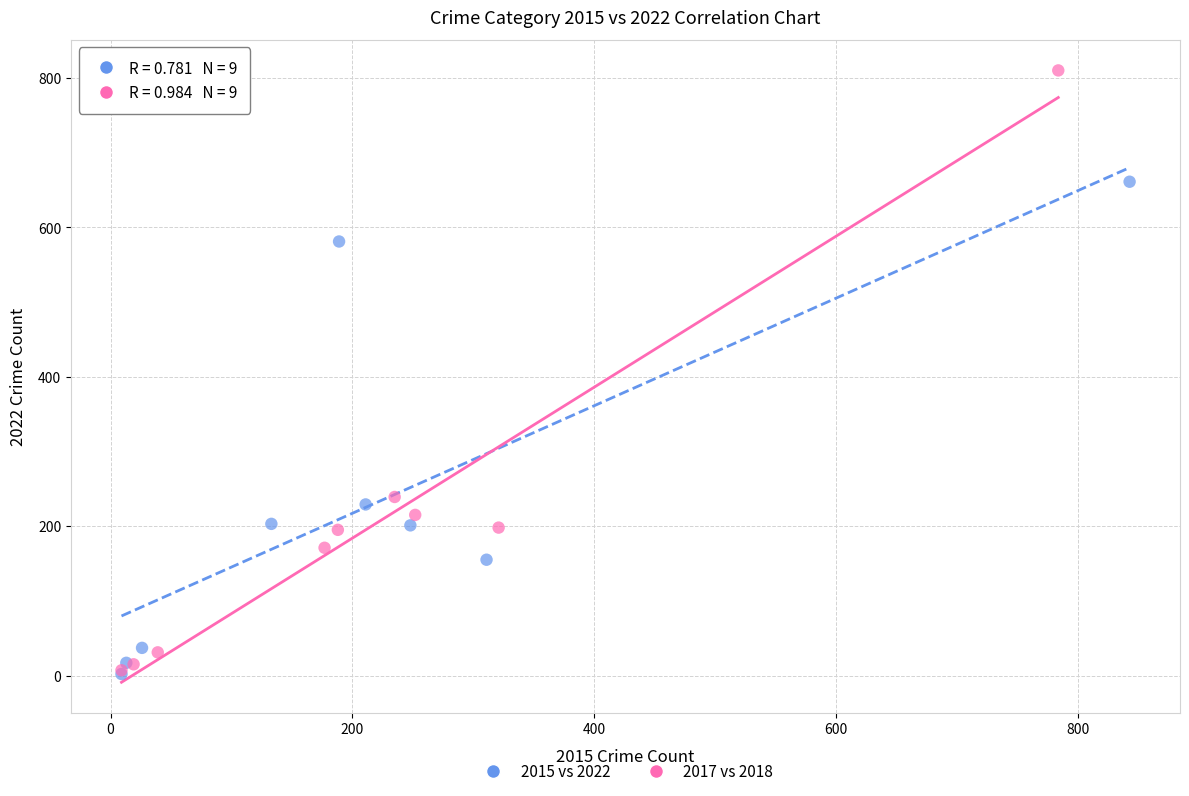

What are all the series names shown in the legend?

2015 vs 2022, 2017 vs 2018